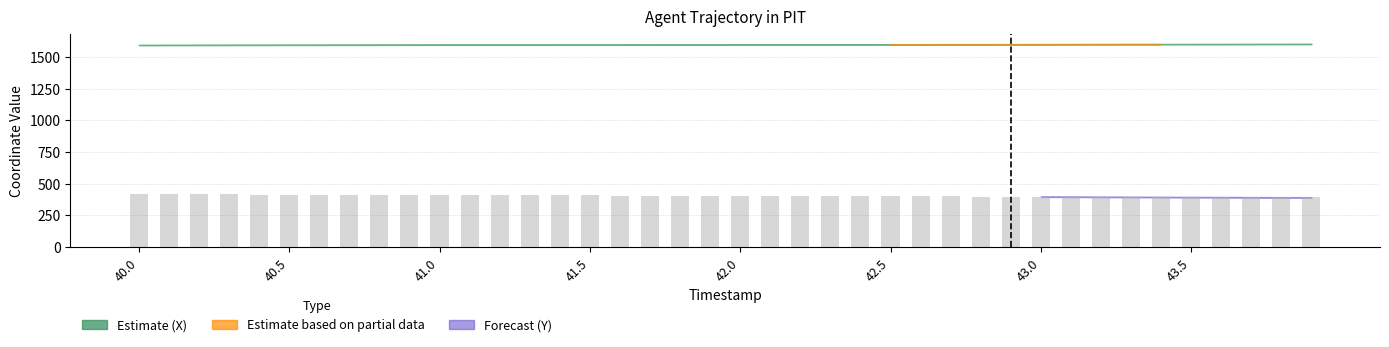

What is the smallest value displayed?

392.5